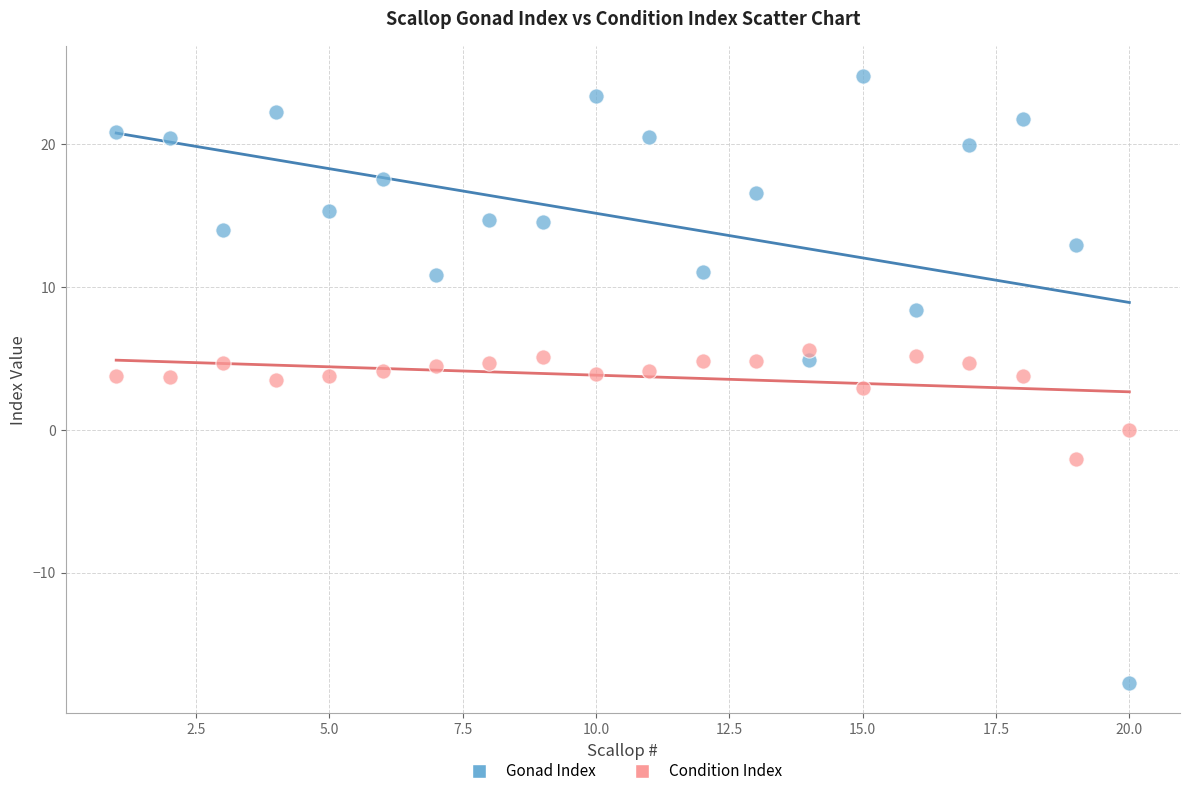

Which series has the widest spread of Y values?

Gonad Index